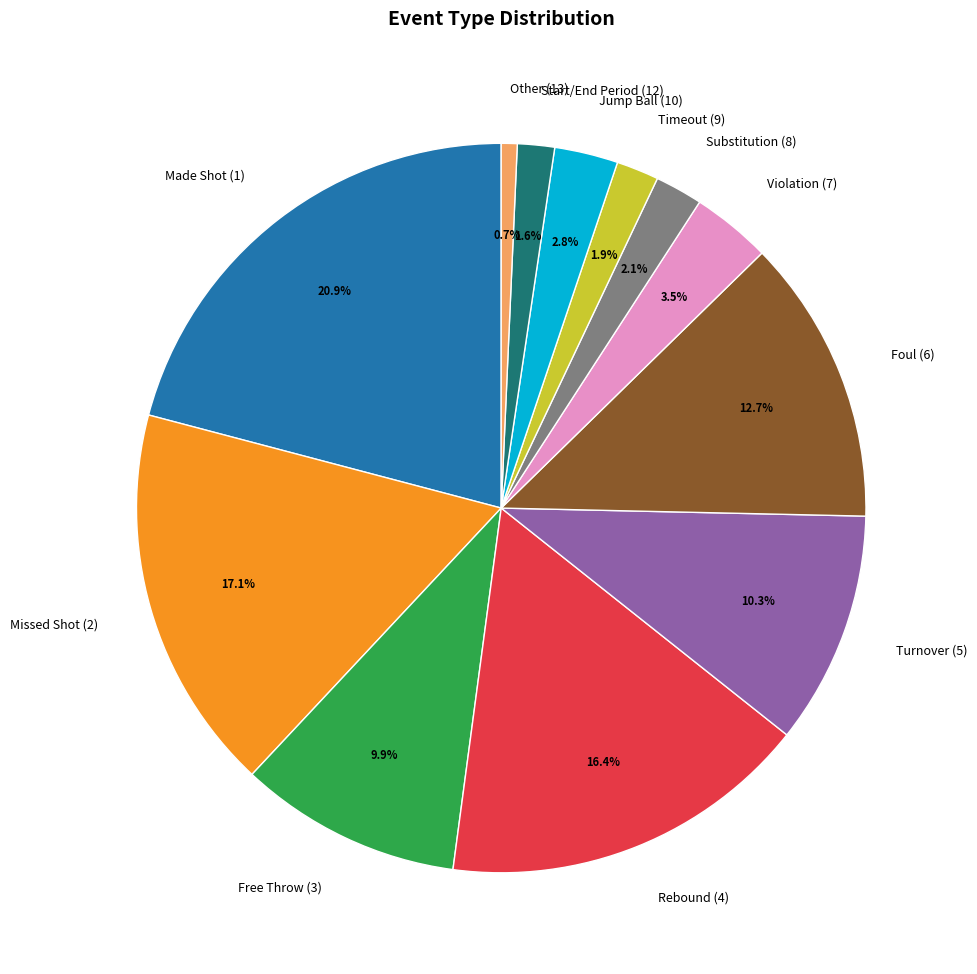

Does any single category account for the majority?

No